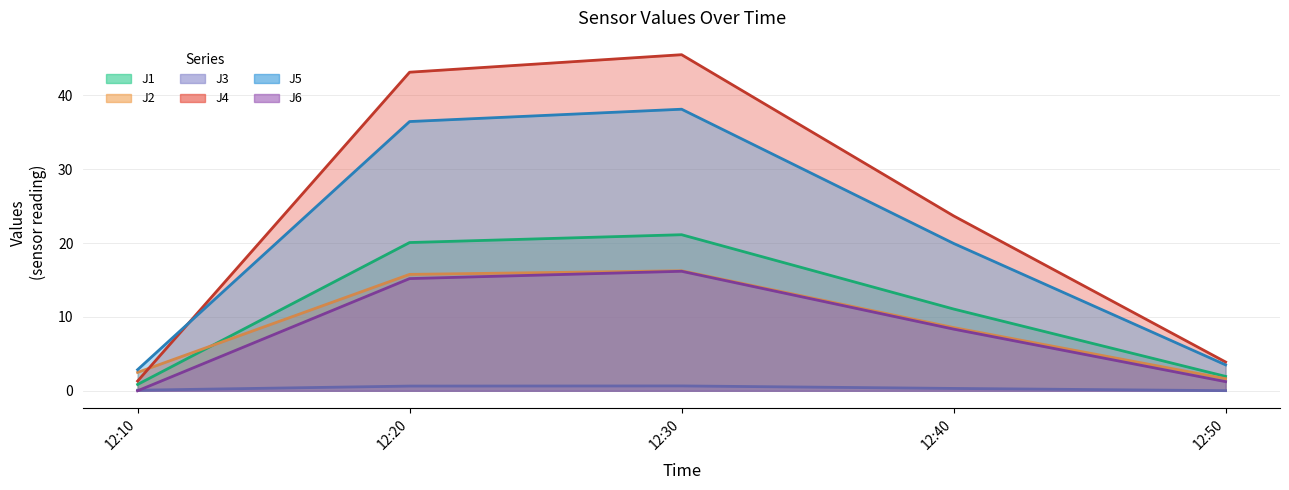

Does the chart display data point markers on the line(s)?

No